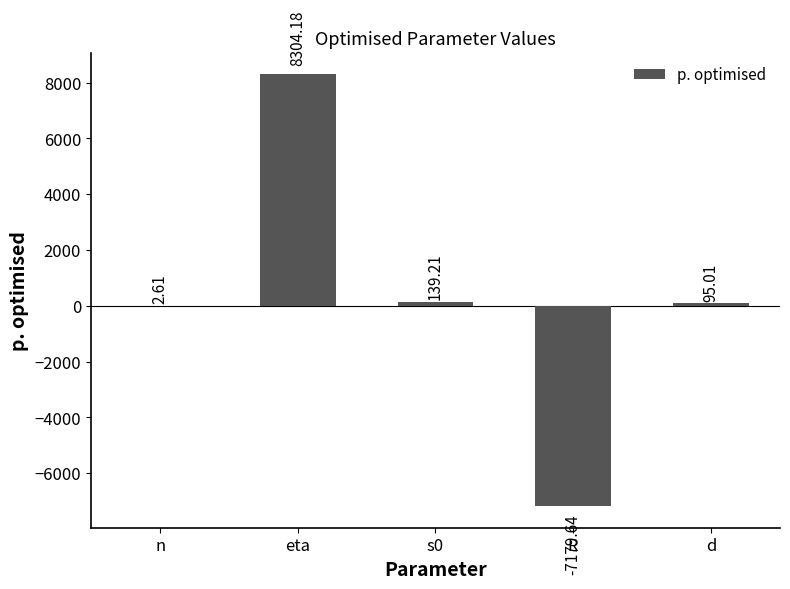

How many data points does each series have?

5